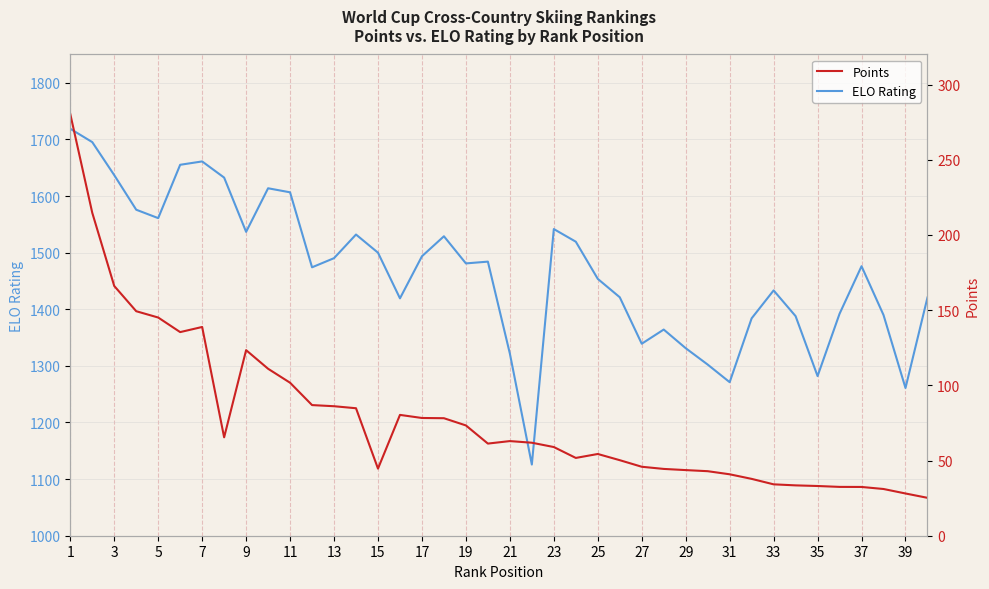

In ELO Rating, how many points are lower than both neighbors (excluding endpoints)?

10